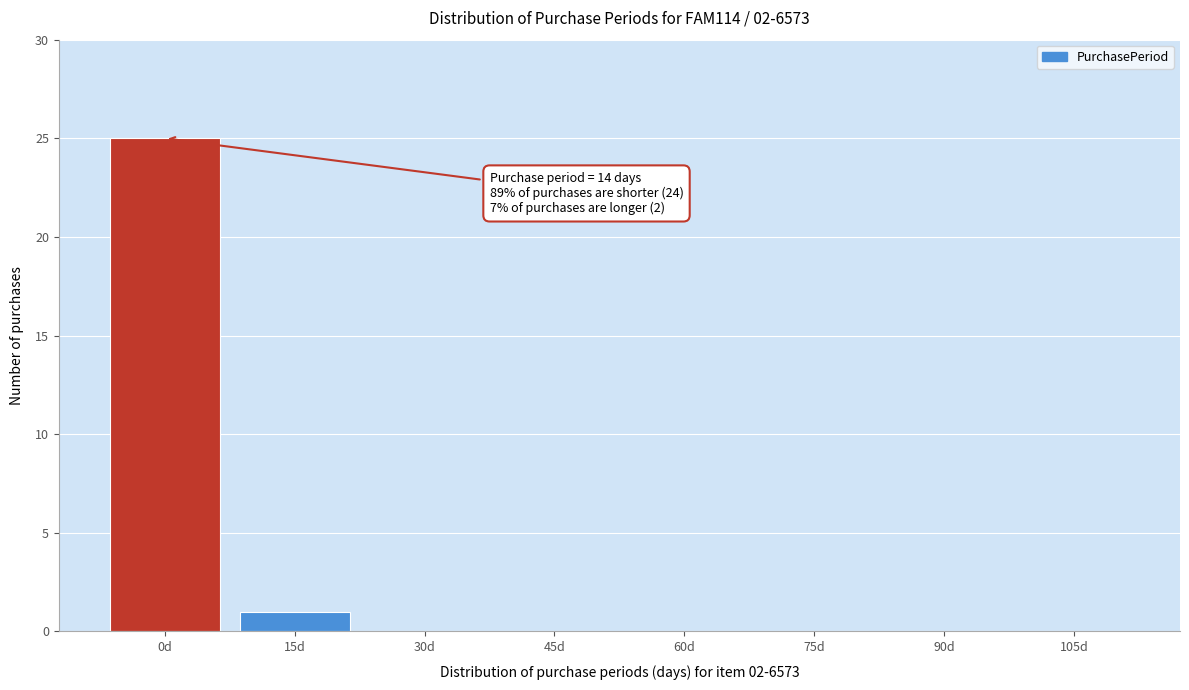

Reading right to left, transcribe all the data shown in this chart.

105d=0	90d=0	75d=0	60d=0	45d=0	30d=0	15d=1	0d=25